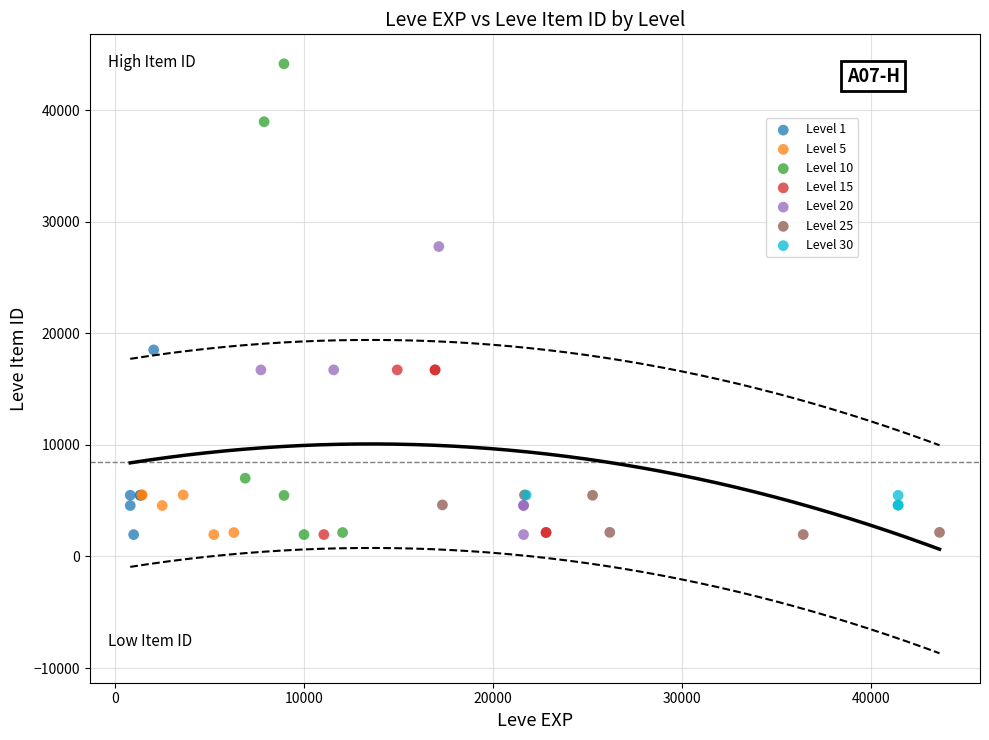

Which series reaches the maximum Y coordinate?

Level 10